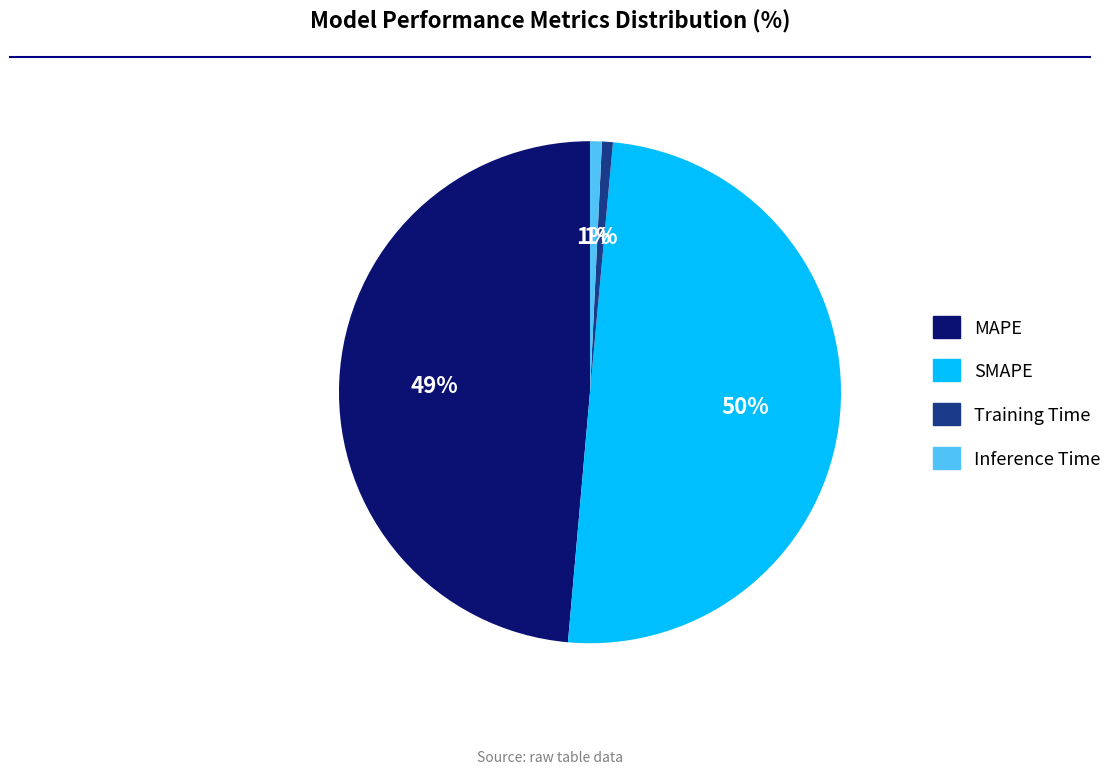

How many segments does this pie chart have?

4